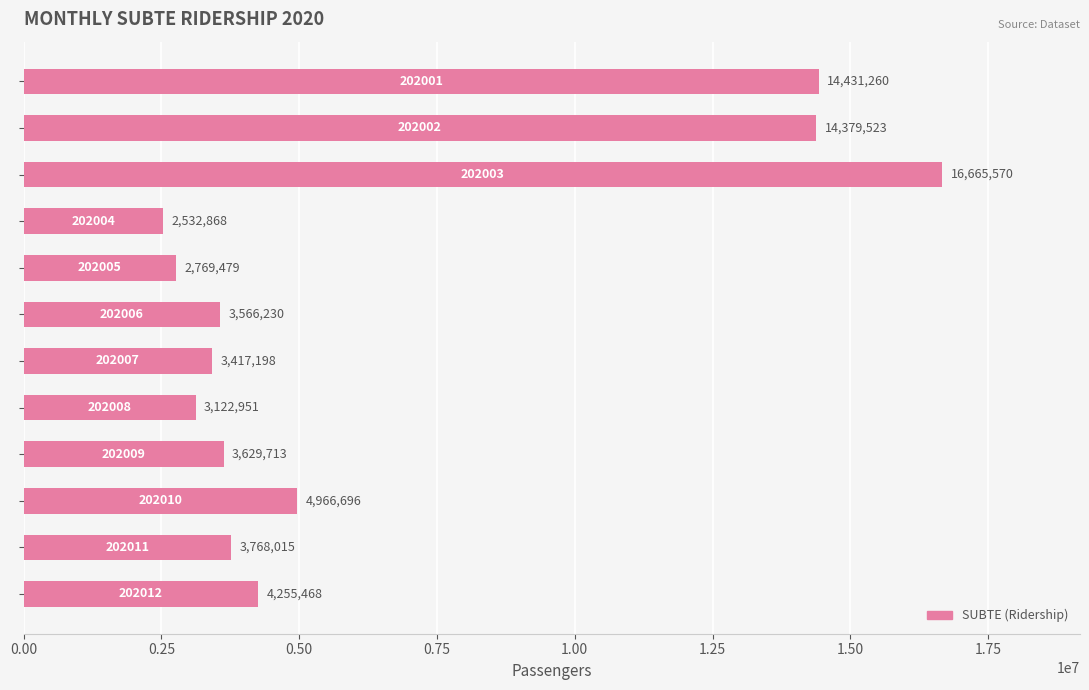

What is the sum of all values?

77504971